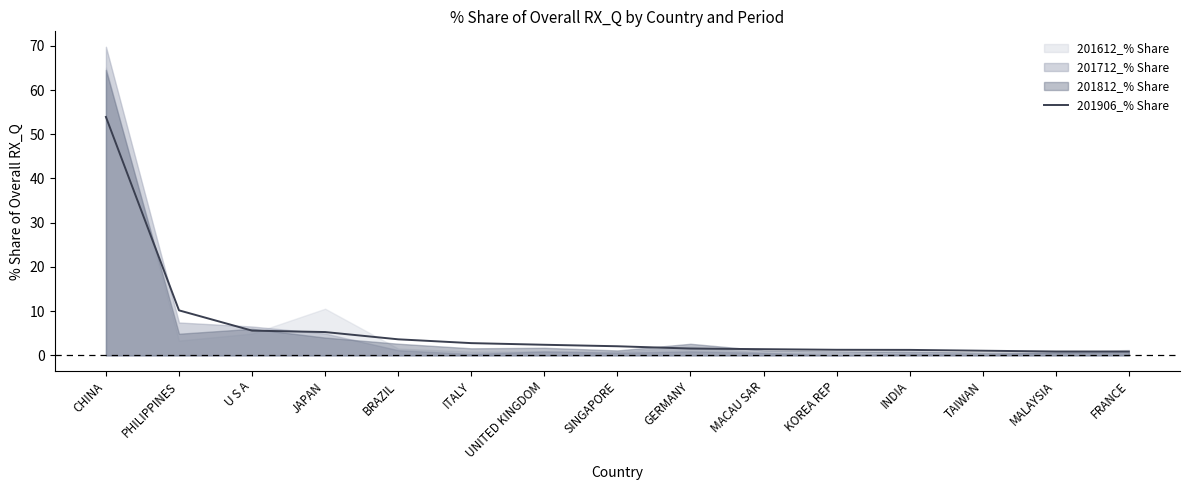

What is the change in value from SINGAPORE to INDIA?

-0.8